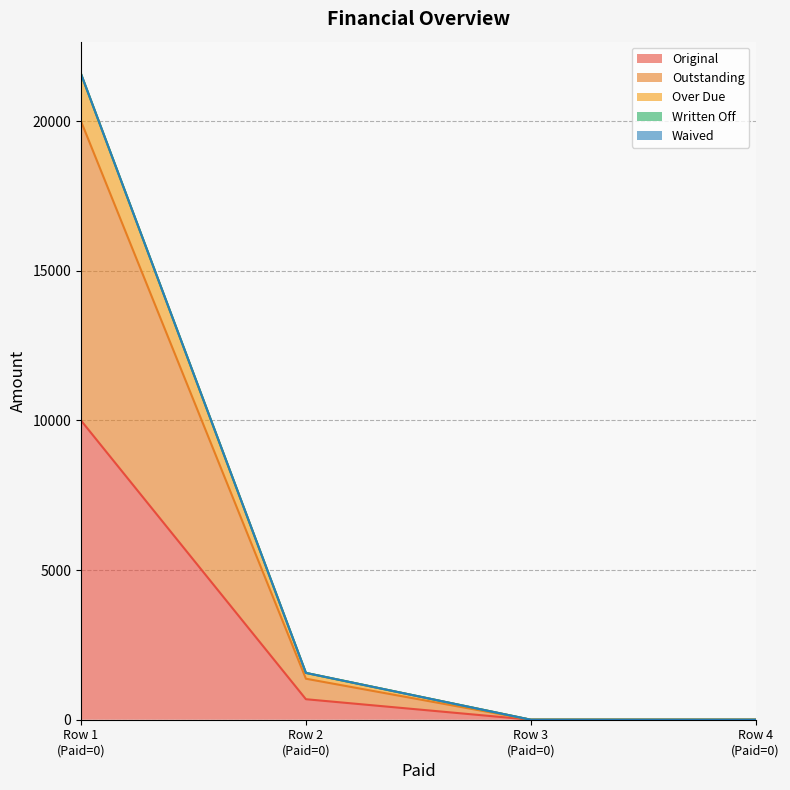

Does the chart have visible grid lines?

Yes